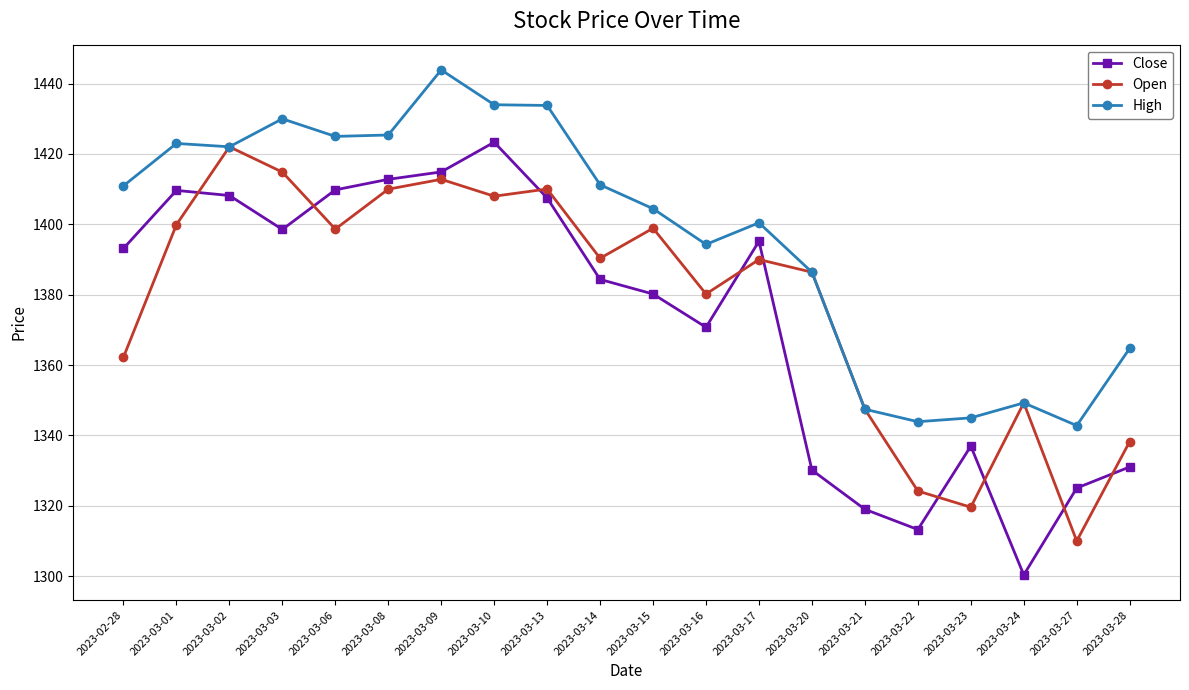

Between 2023-02-28 and 2023-03-13, which series saw the biggest shift?

Open